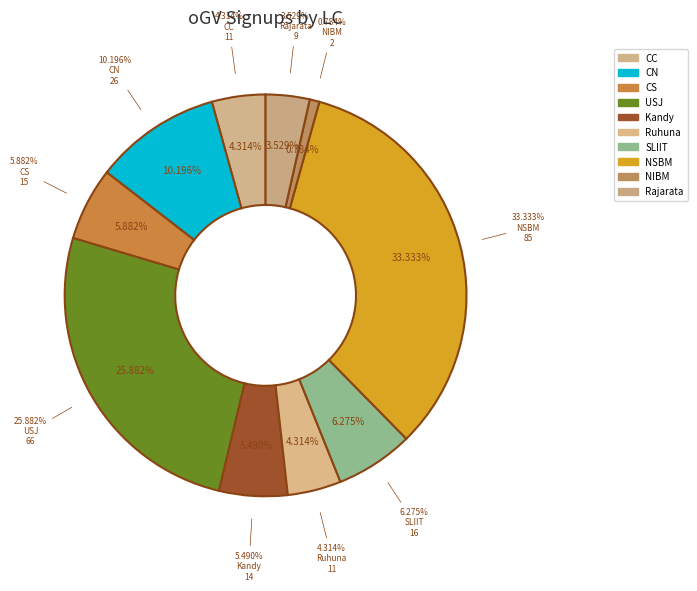

Is there a majority slice in this chart?

No